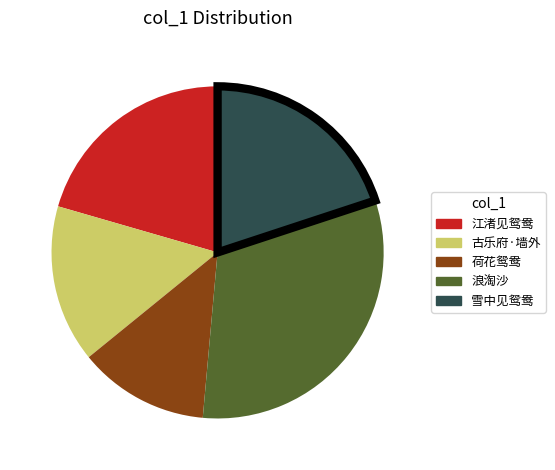

Combined, do 雪中见鸳鸯 and 古乐府·墙外 account for over 50%?

No